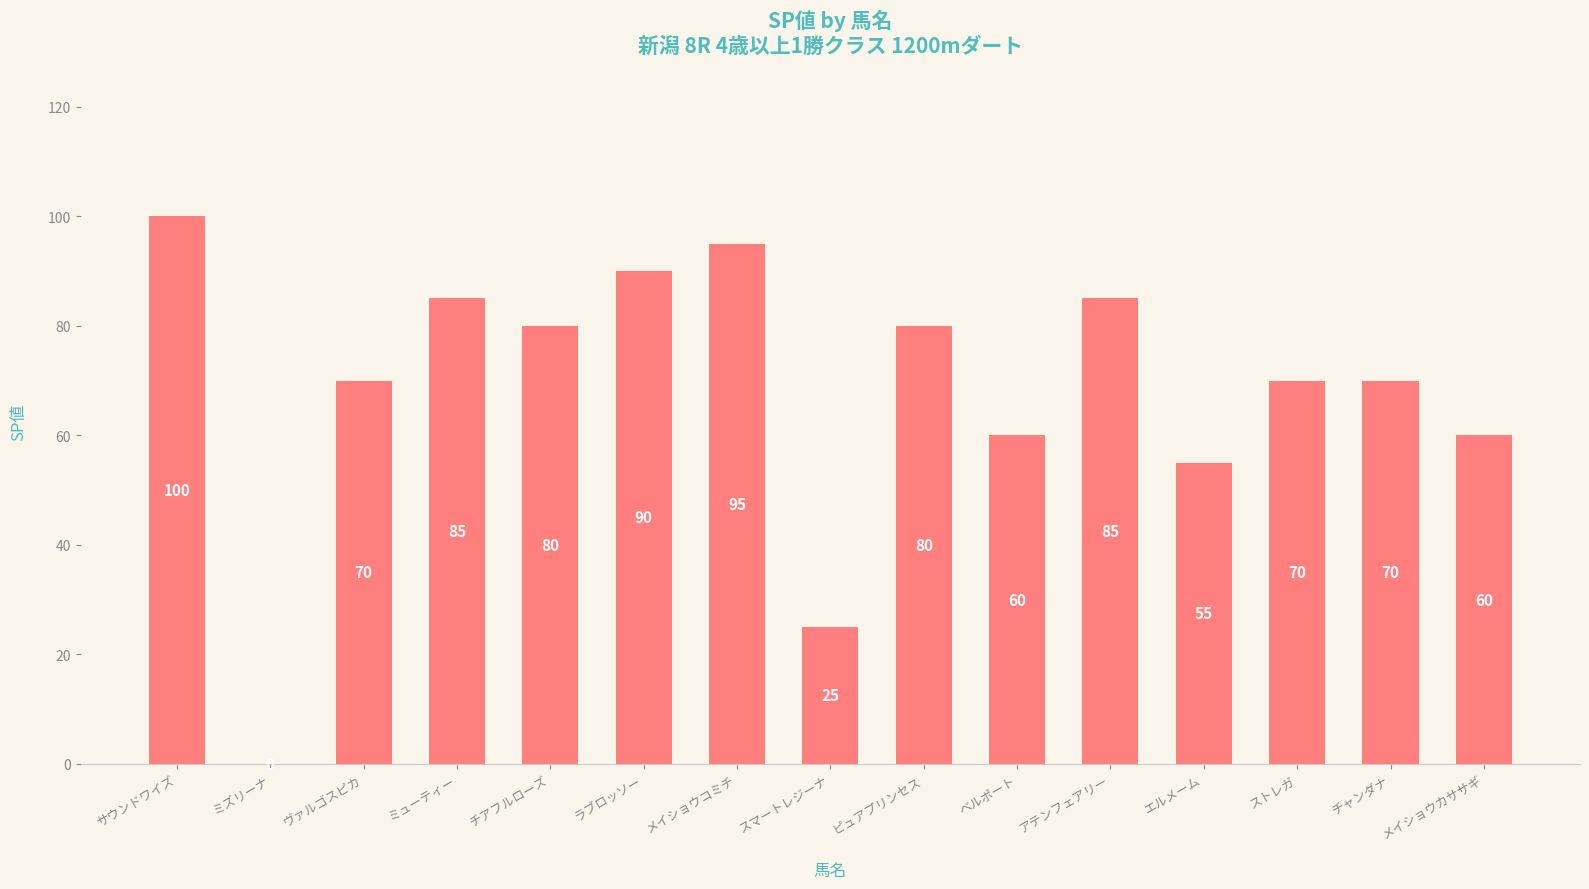

What is the change in value from ストレガ to メイショウカササギ?

-10